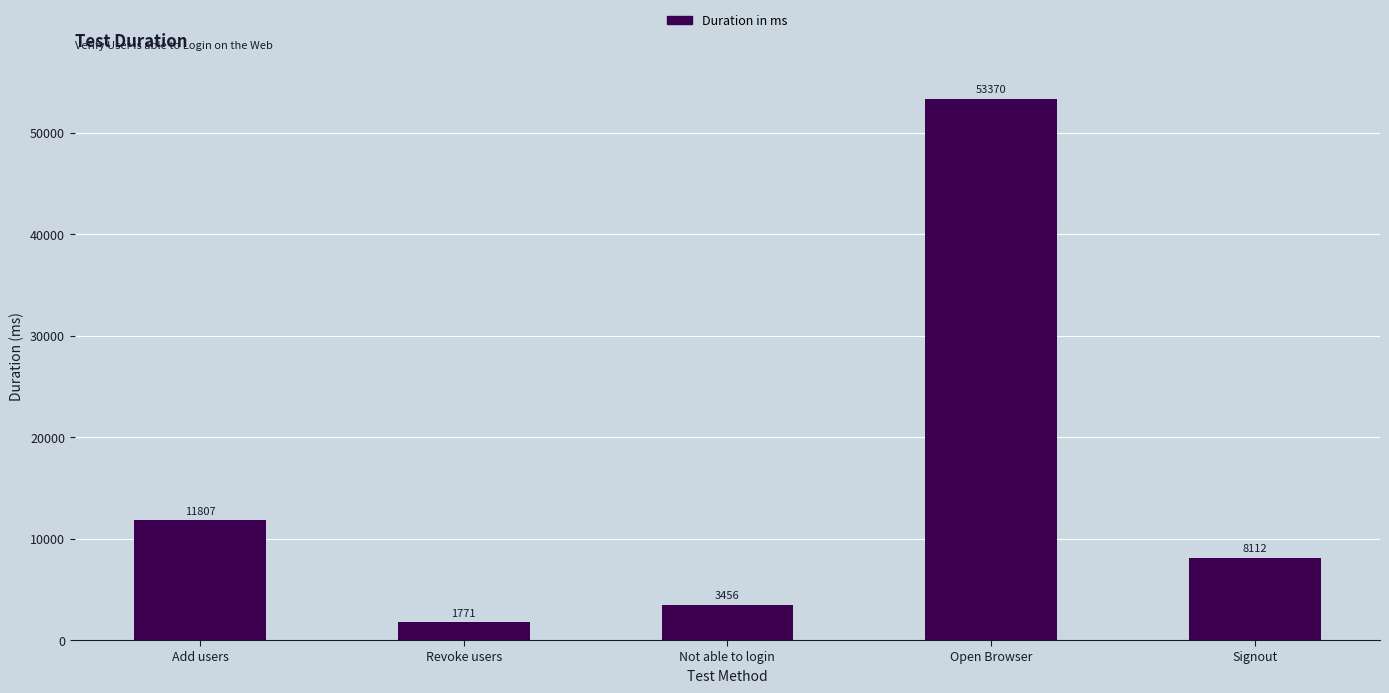

Reading right to left, what are all the values shown in this chart?

8112	53370	3456	1771	11807